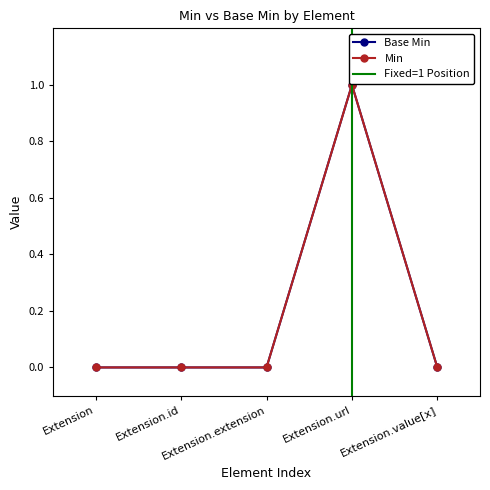

Rank the categories by Min value from highest to lowest.

Extension.url, Extension, Extension.id, Extension.extension, Extension.value[x]